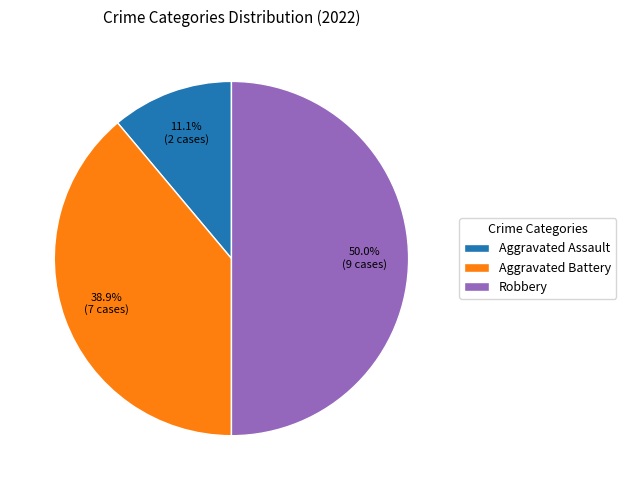

To the nearest percent, what is the difference between the largest and smallest slice percentages?

39%